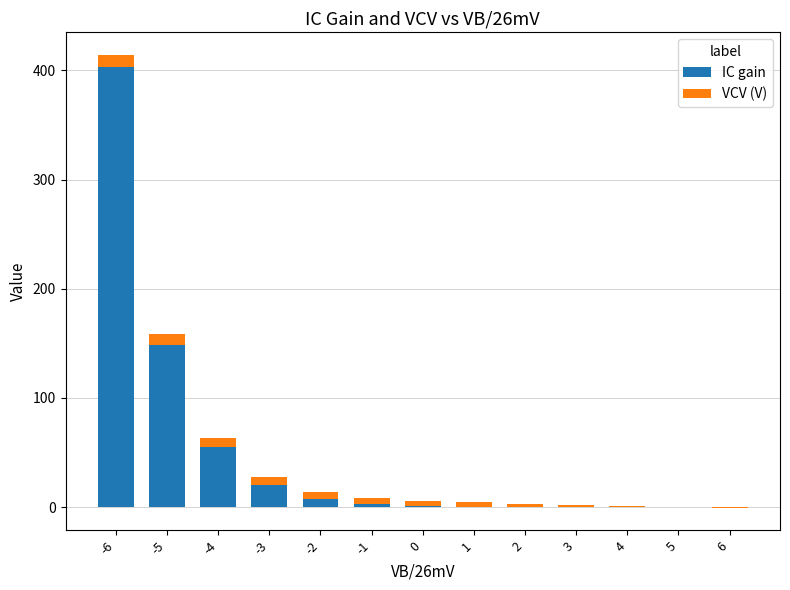

Reading left to right, extract all data points from this chart.

IC gain: 403.4	148.4	54.6	20.1	7.4	2.7	1.0	0.4	0.1	0.0	0.0	0.0	0.0
VCV (V): 10.7	9.7	8.8	7.8	6.9	5.9	5.0	4.1	3.1	2.2	1.2	0.3	-0.7